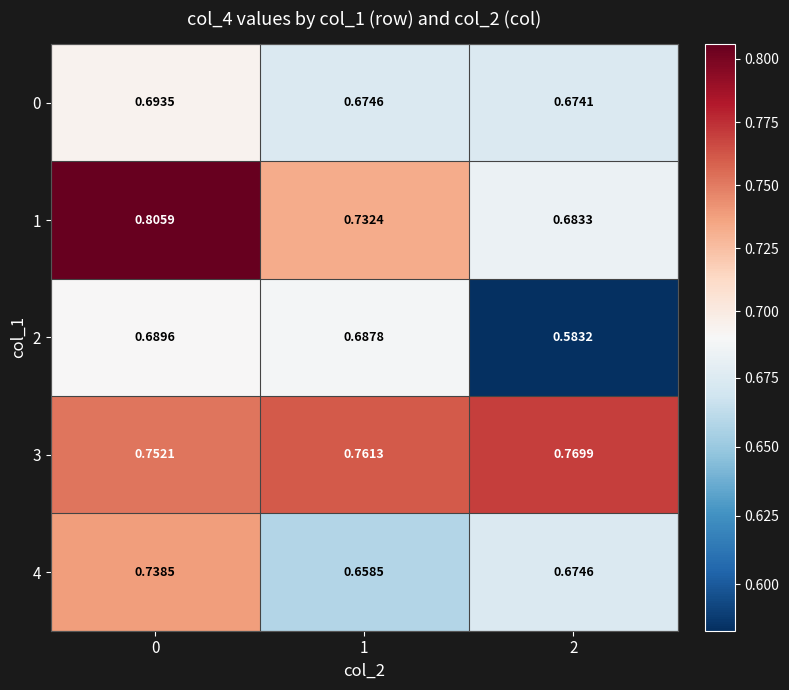

Is the value of 4 at 2 greater than the value of 1 at 2?

No